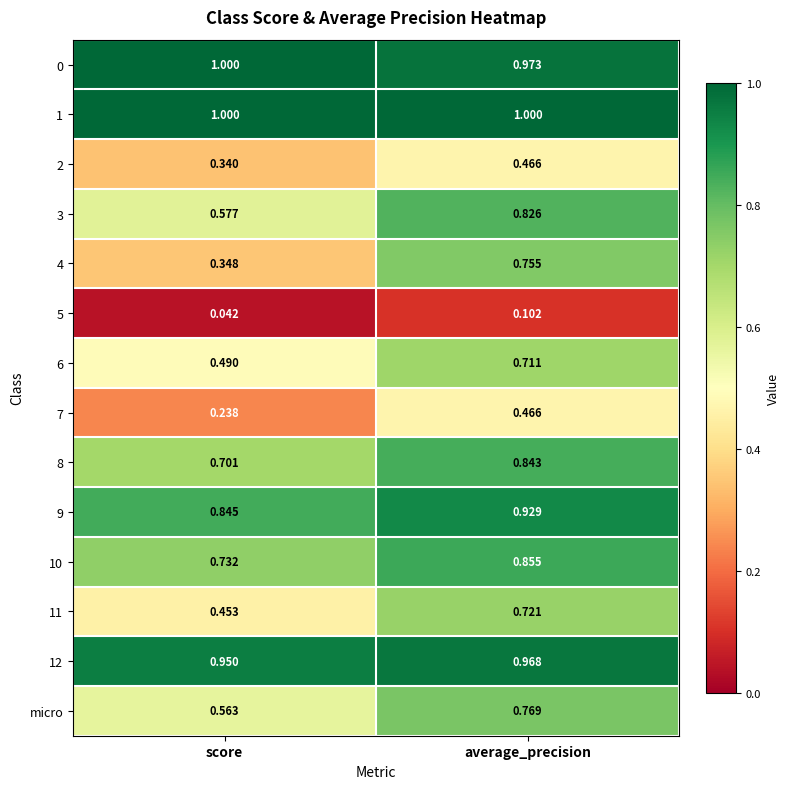

At which label does 10 reach its peak?

average_precision